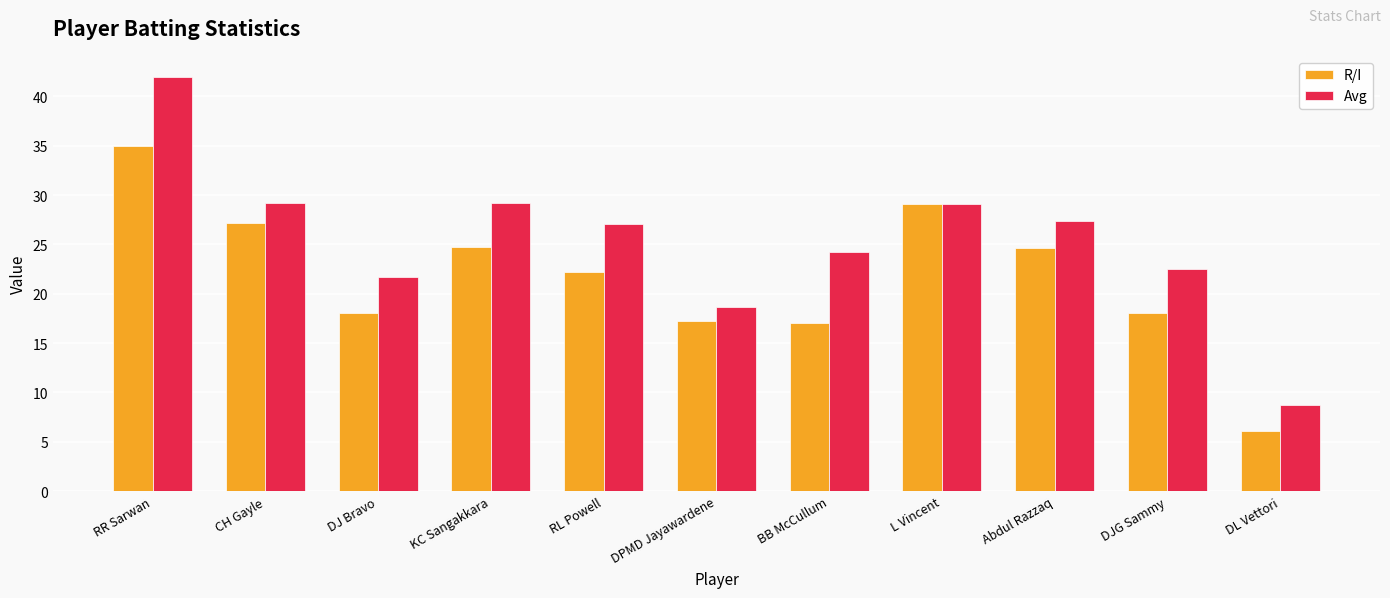

The Avg series shows 22.5 at DJG Sammy. True or false?

True